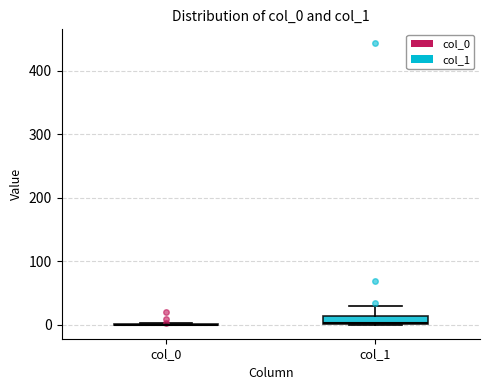

Comparing the boxes themselves (not the whiskers), which one is the tallest?

col_1